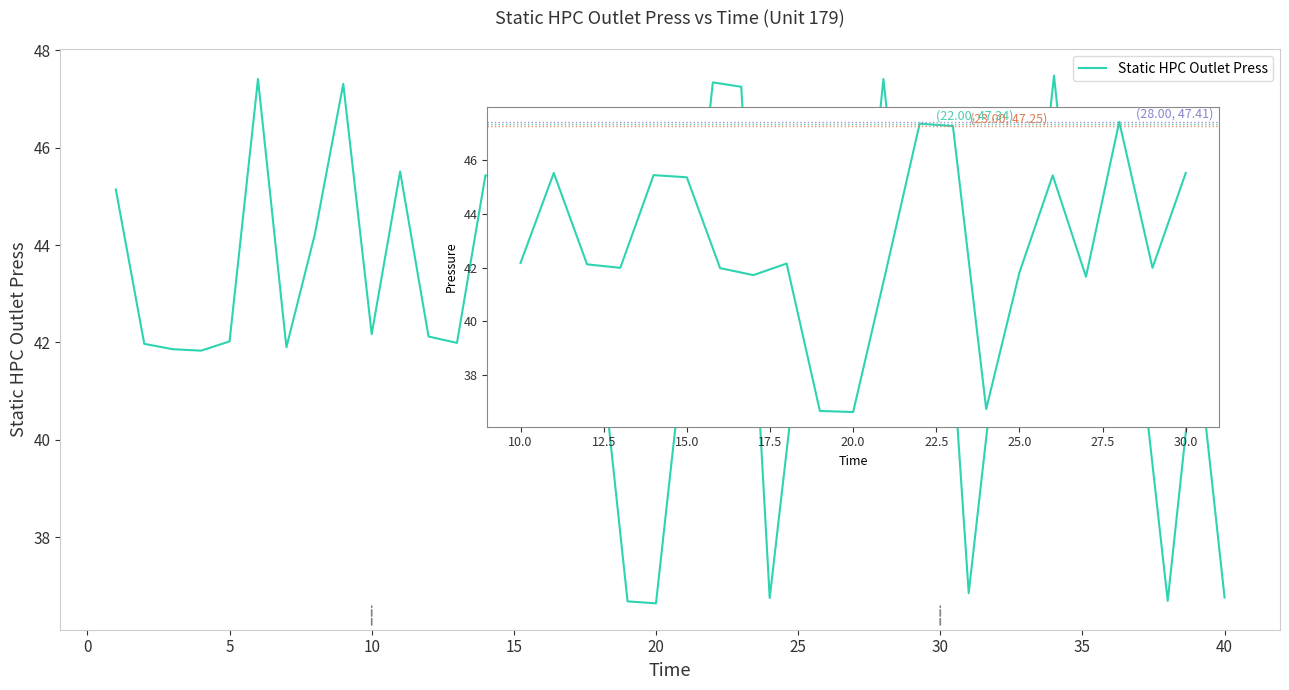

What is the greatest value displayed?

47.5